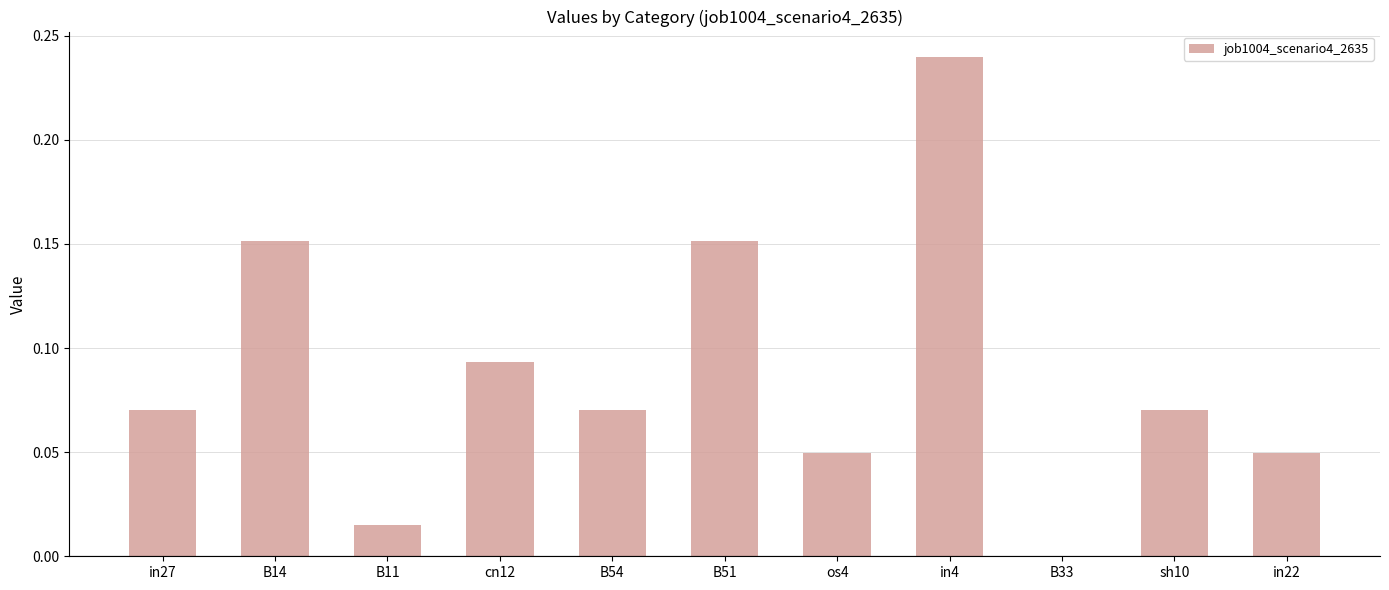

Which label corresponds to the largest value in the chart?

in4